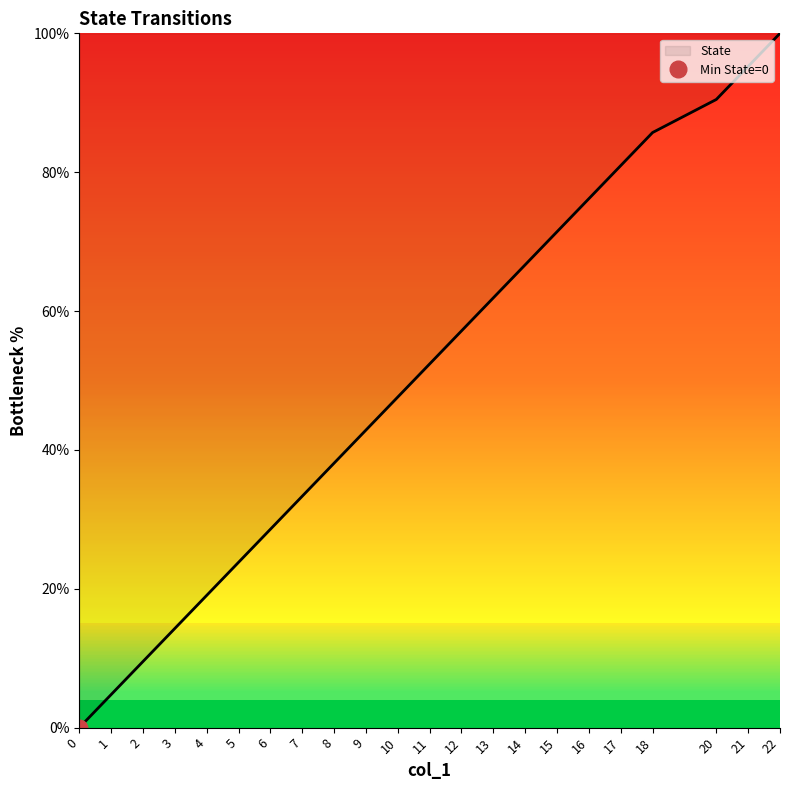

Does the chart have visible grid lines?

No